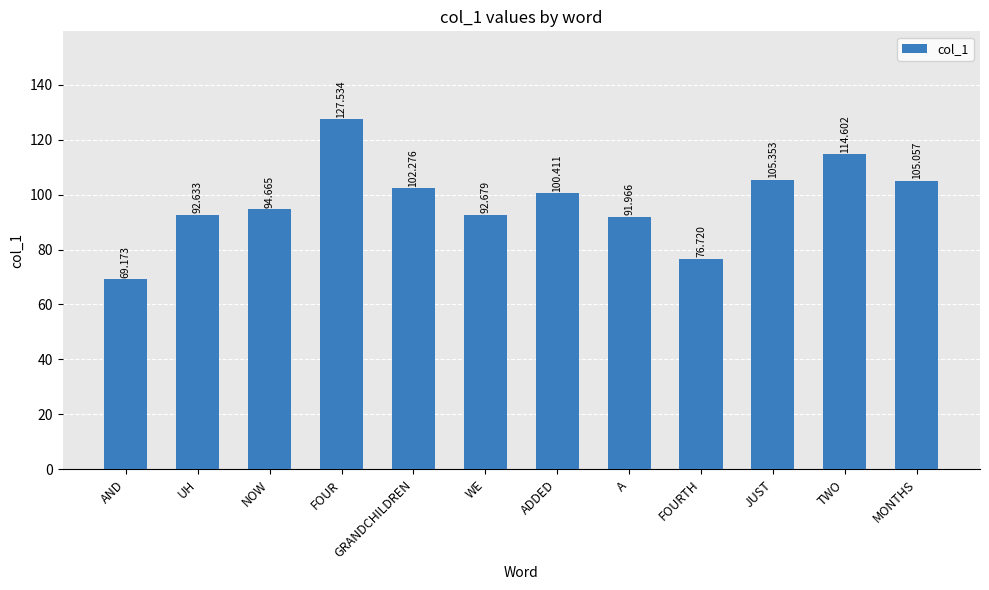

What is the average value?

97.8